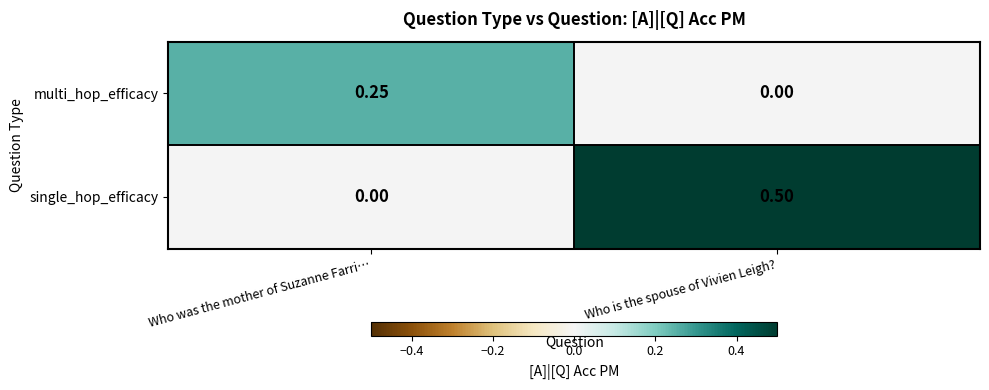

At which label is multi_hop_efficacy closest to 0?

Who is the spouse of Vivien Leigh?